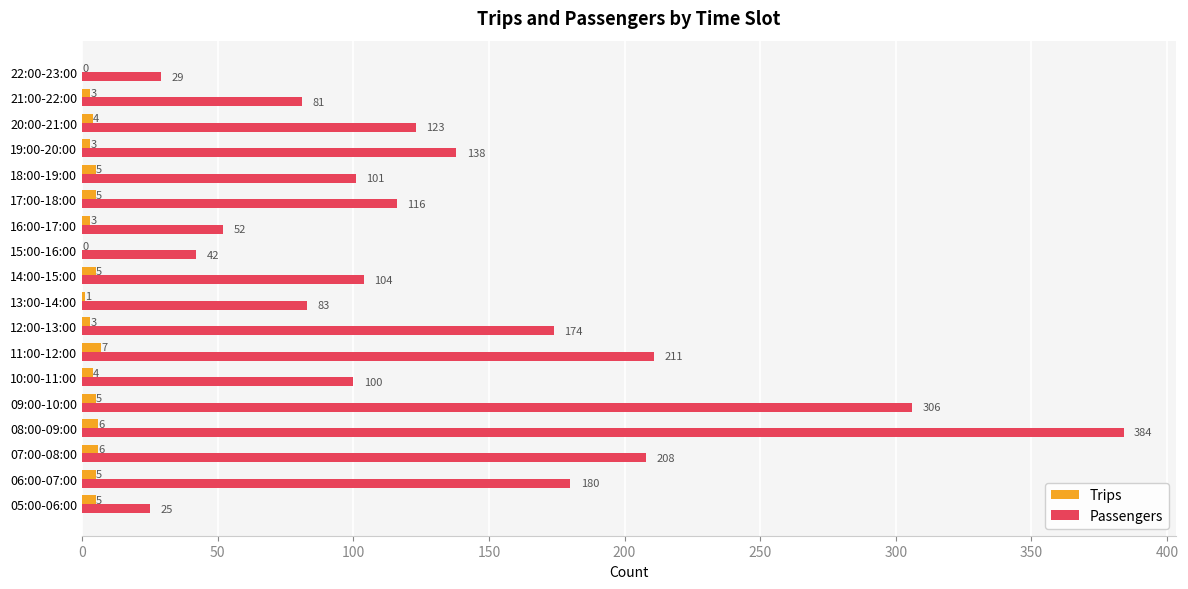

What value does the Trips series have at 08:00-09:00?

6